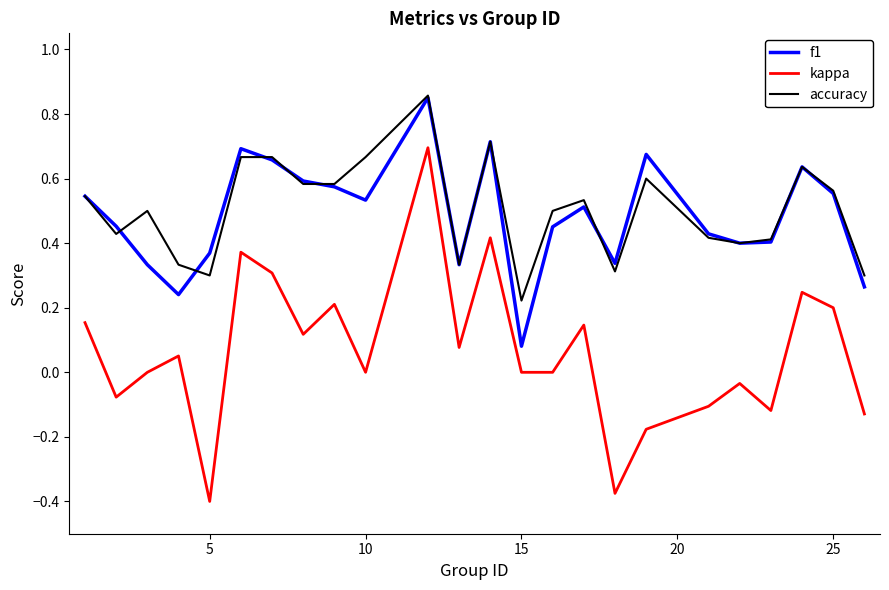

What are all the series names shown in the legend?

f1, kappa, accuracy